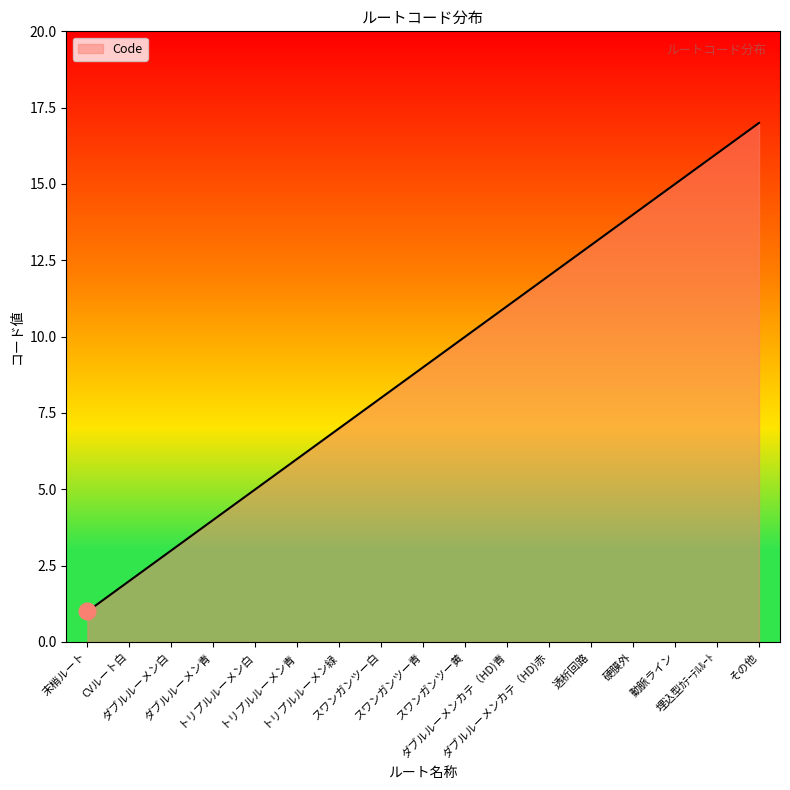

The chart shows a value of 8 at スワンガンツー白. True or false?

True